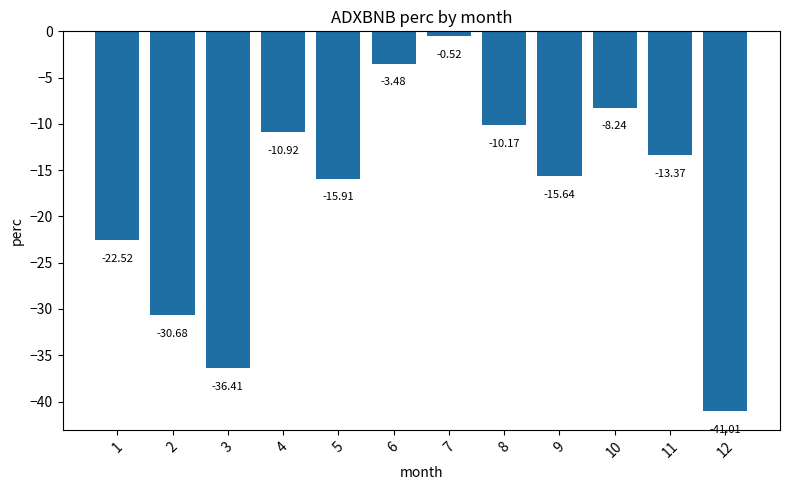

Are the bars horizontal?

No